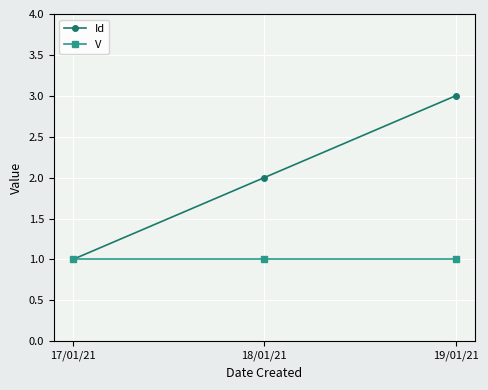

Reading left to right, what are all the values shown in this chart?

Id: 1	2	3
V: 1	1	1